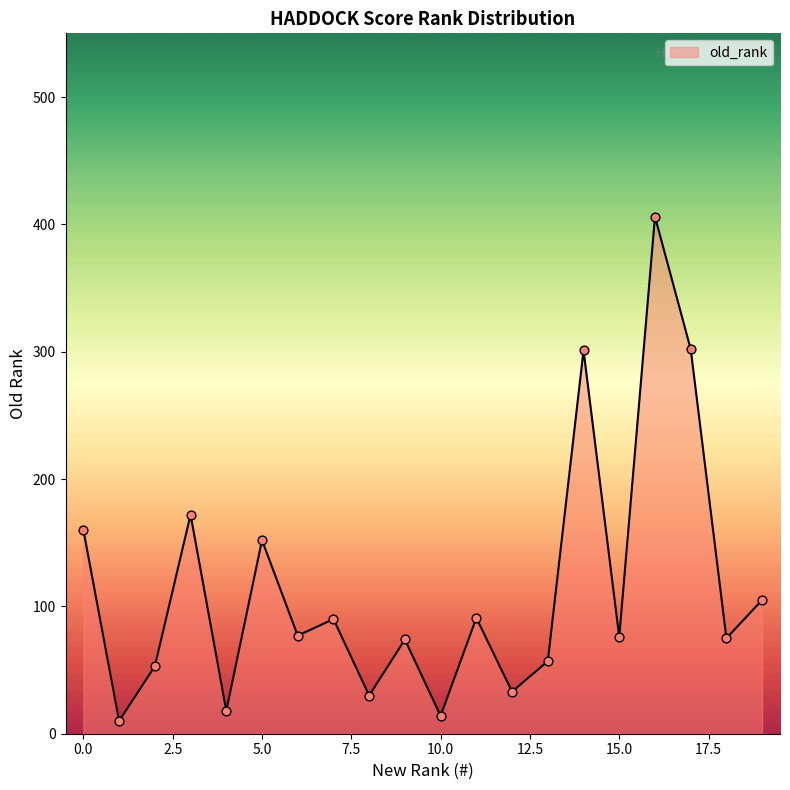

What is the greatest value displayed?

406